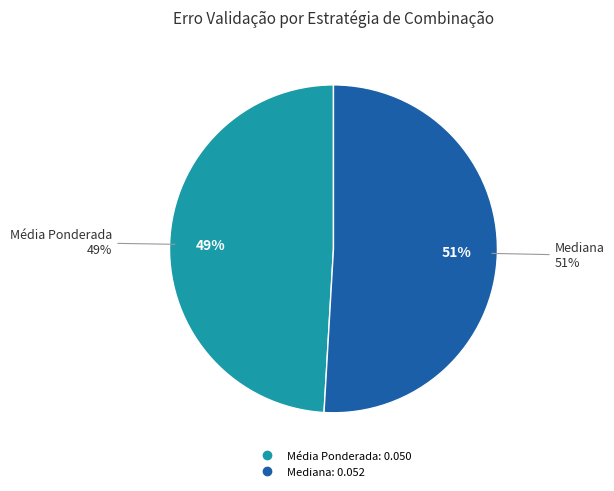

Is it true that Mediana is 41% of the pie?

False